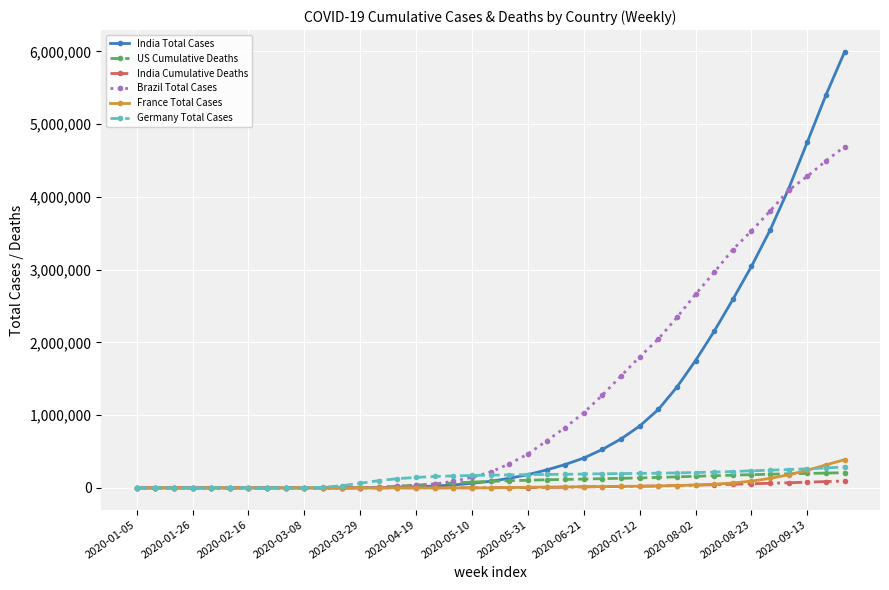

What is the maximum value shown in the chart?

5992532